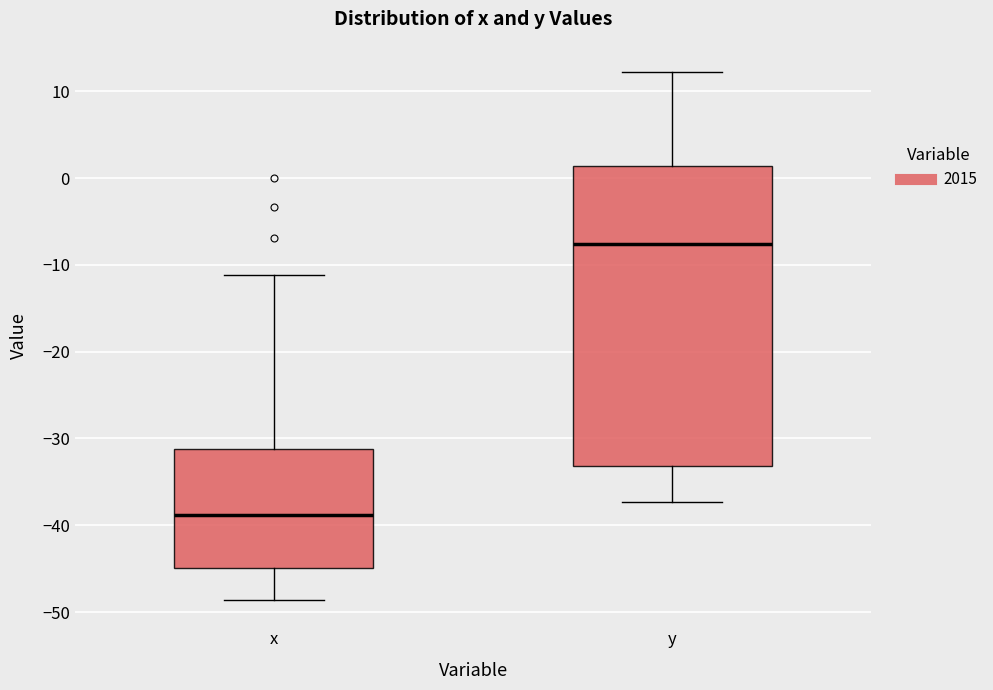

Which box is the tallest, from its lower edge to its upper edge?

y